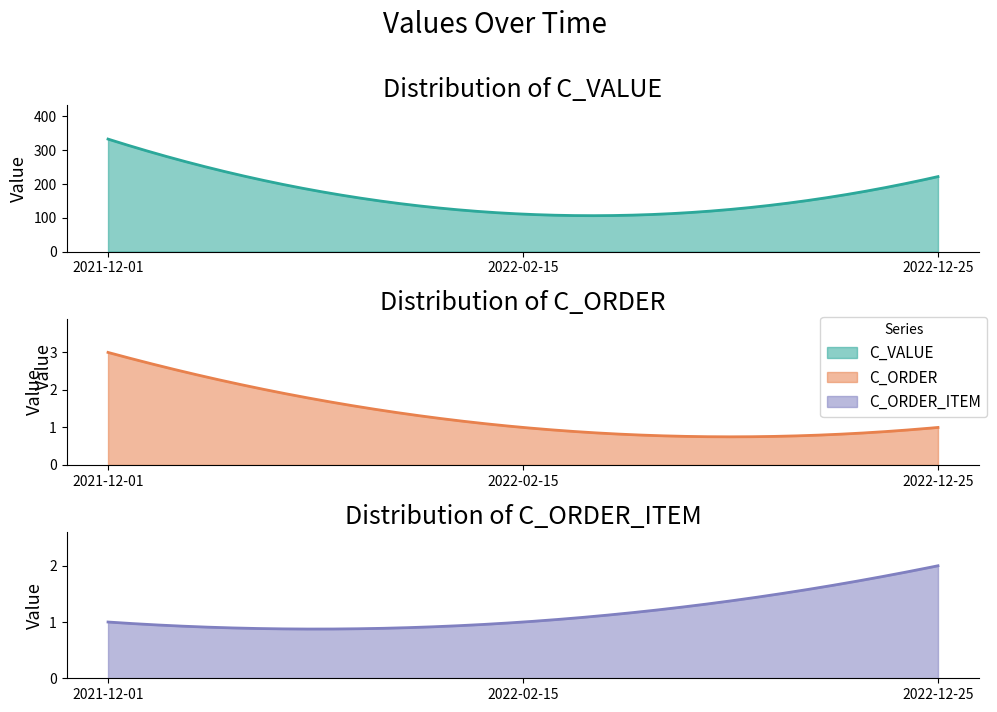

What is the minimum value shown in the chart?

1